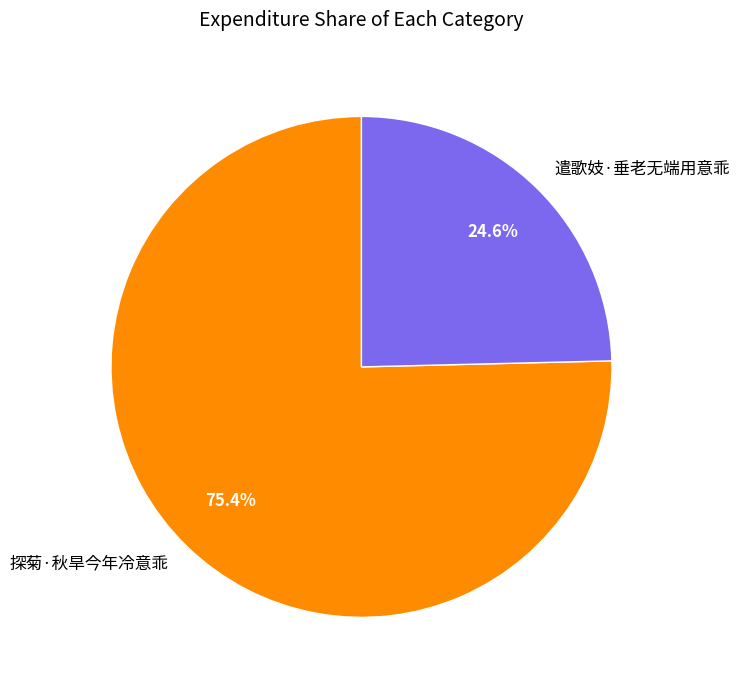

Which category has the smallest portion of the pie?

遣歌妓·垂老无端用意乖